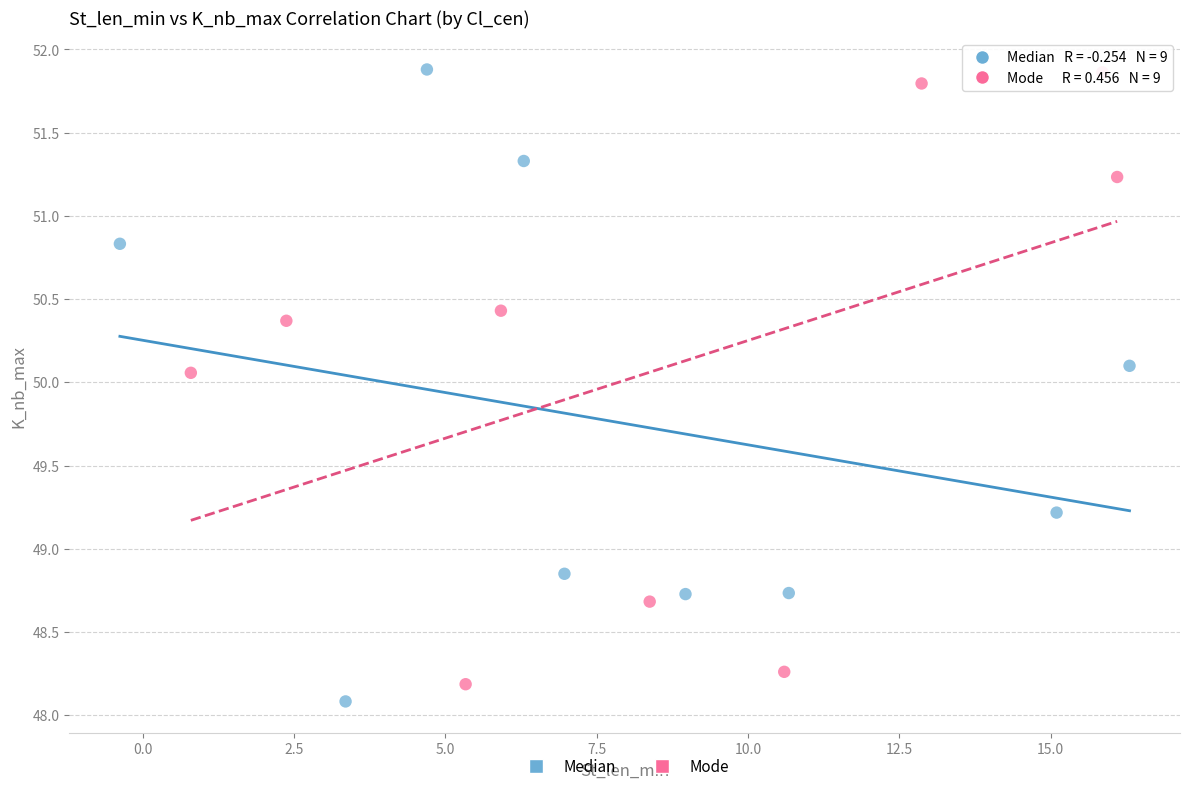

Which series has the widest spread of Y values?

Median